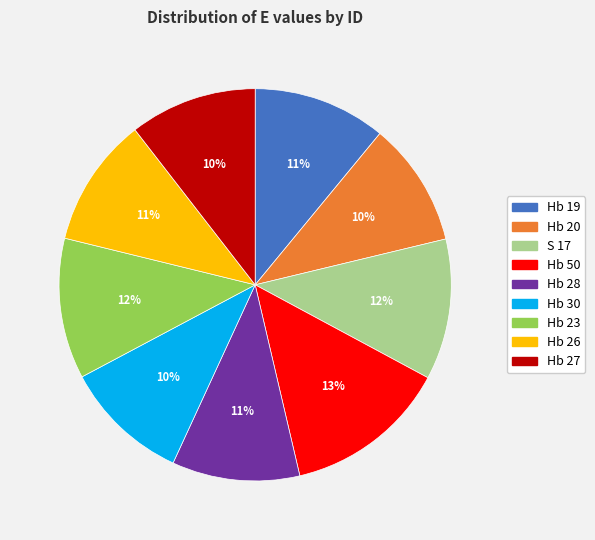

Which category has the biggest portion of the pie?

Hb 50